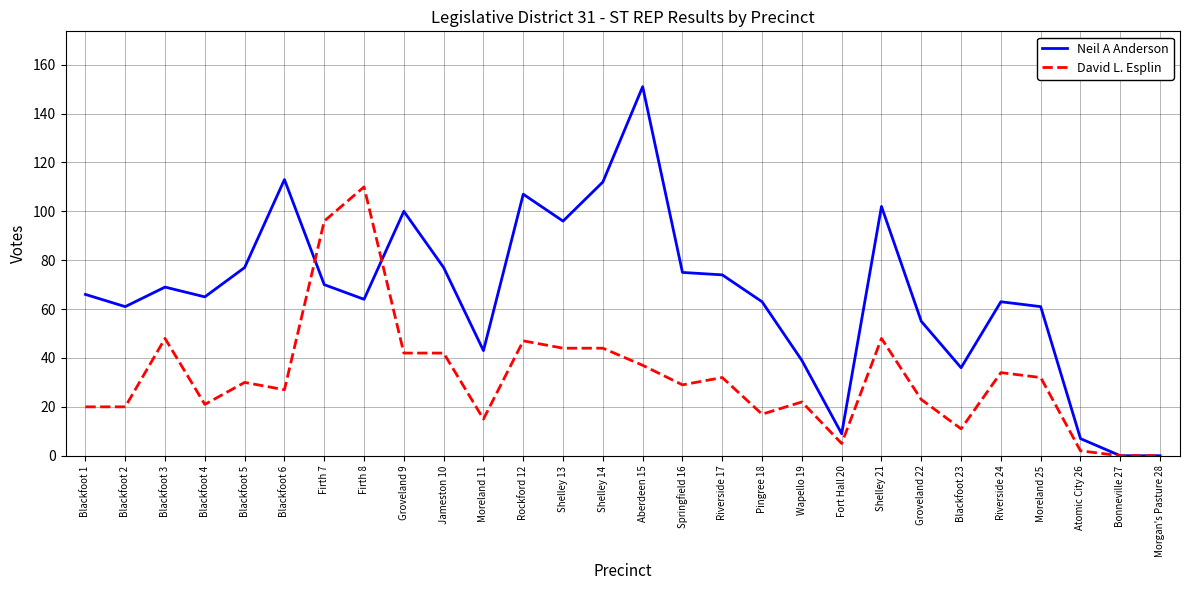

Does the chart display data point markers on the line(s)?

No